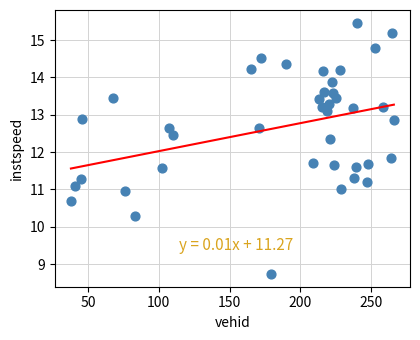

What Y value in the scatter plot is closest to 12?

11.8